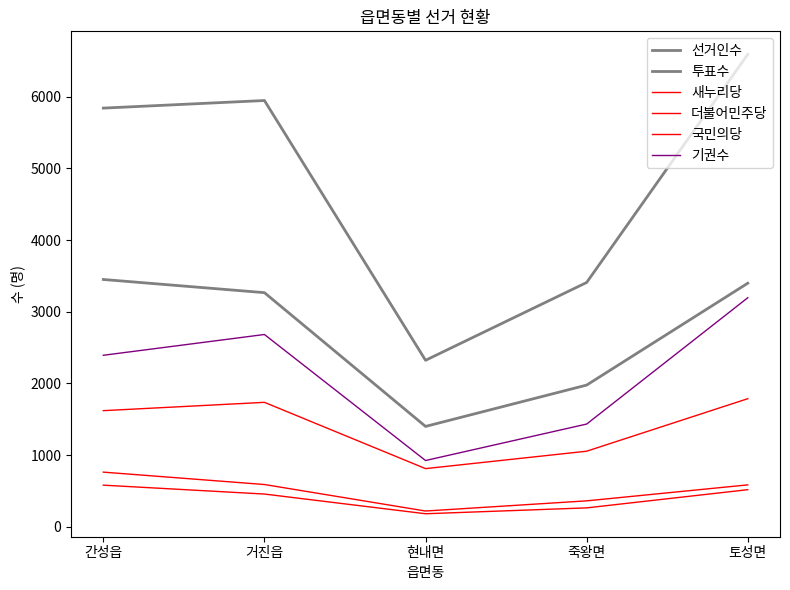

Is it true that 새누리당 equals 1619 at 간성읍?

True